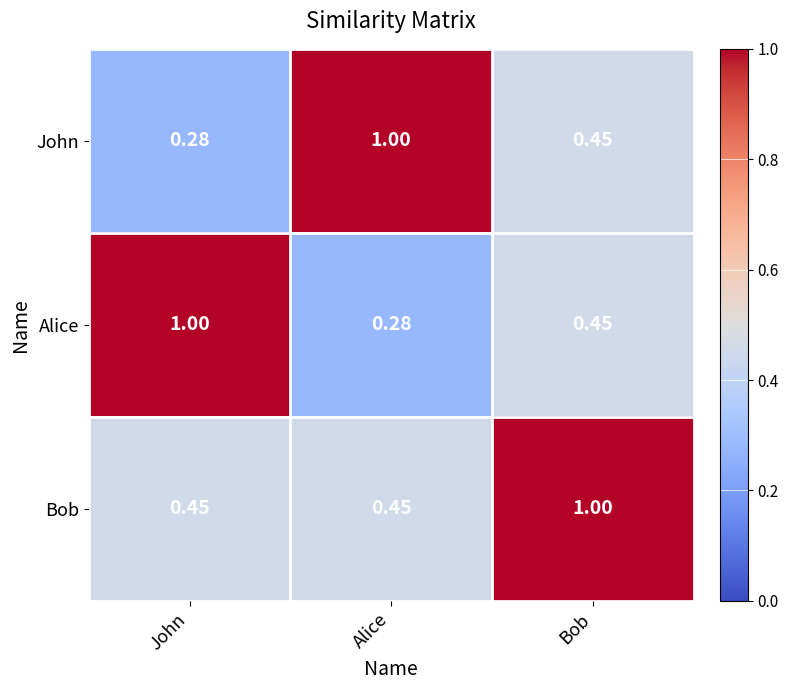

What is the total value across all series at John?

1.7